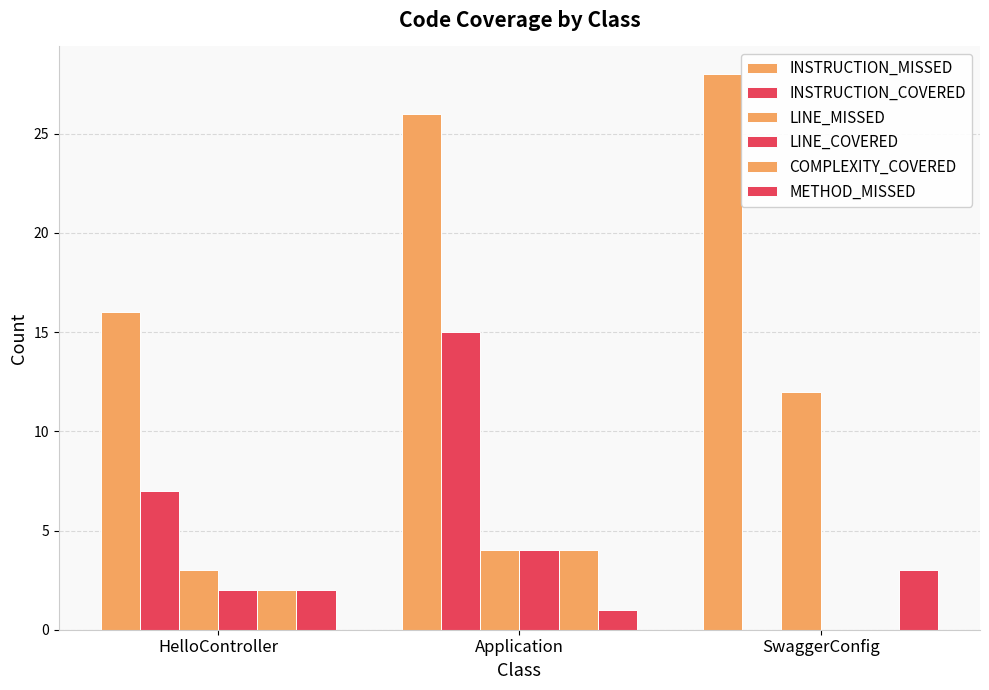

What value does the LINE_COVERED series have at Application?

4